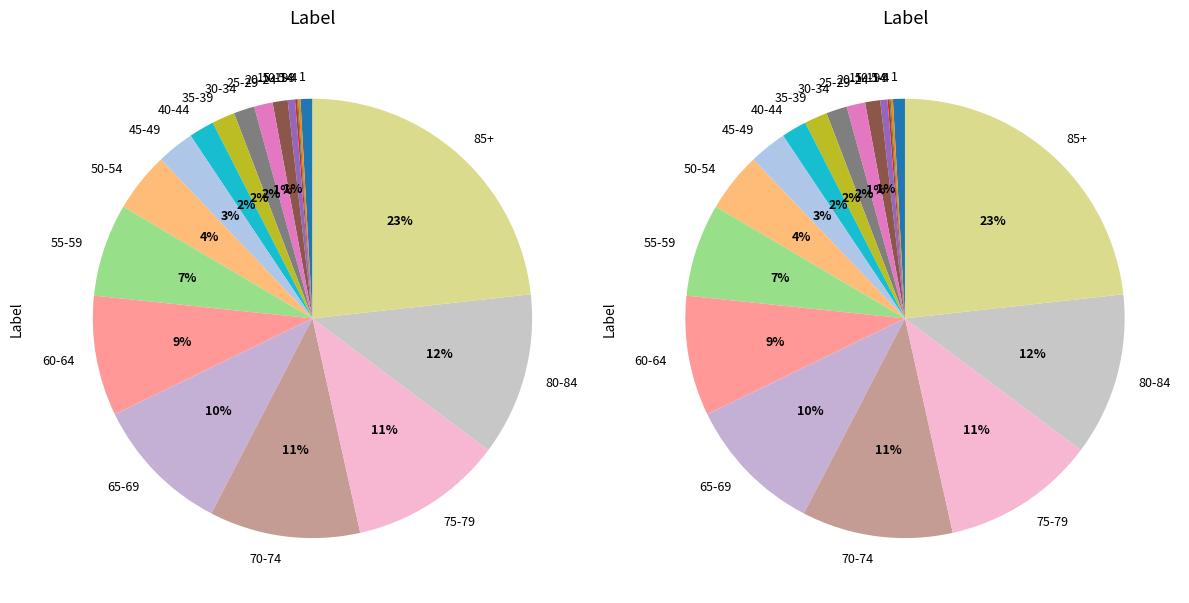

To the nearest percent, what is the average slice percentage?

5%